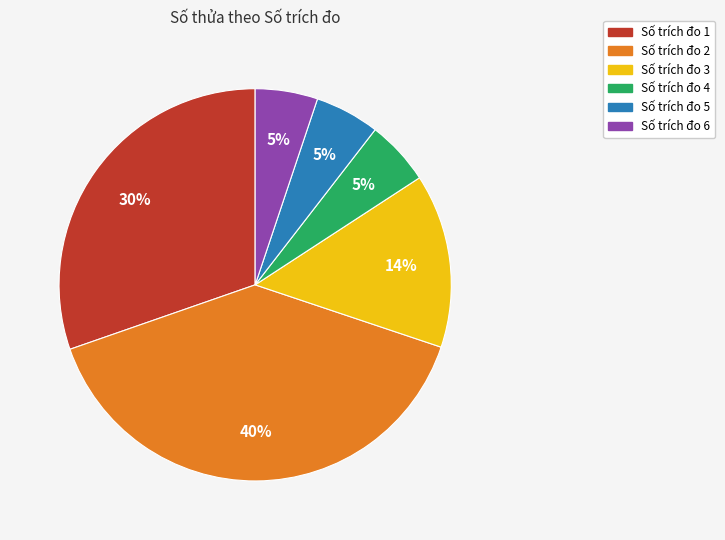

To the nearest percent, what is the average slice percentage?

17%